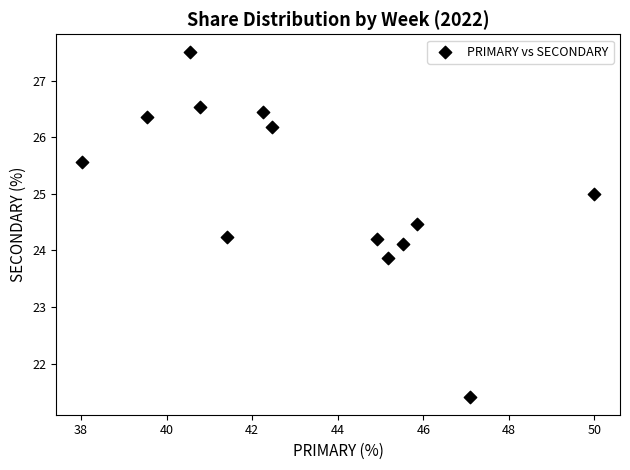

What is the range of Y values (max minus min)?

6.1